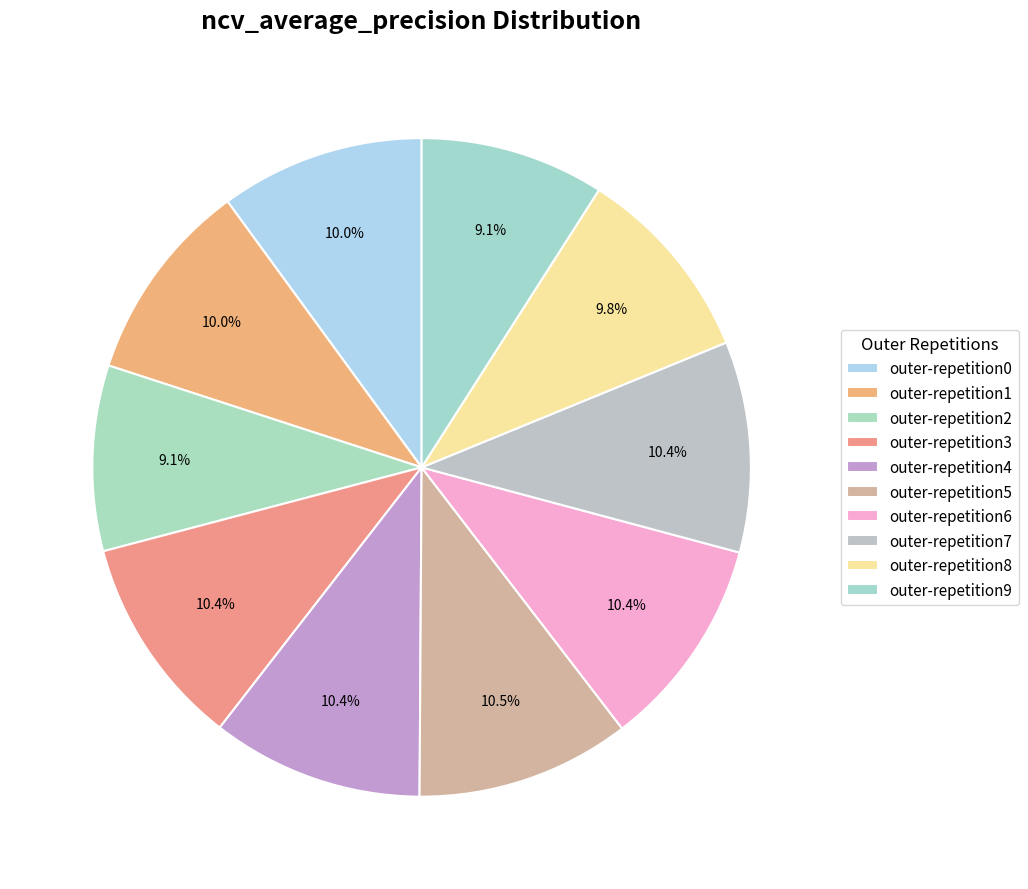

Is there any slice that represents more than half of the pie?

No